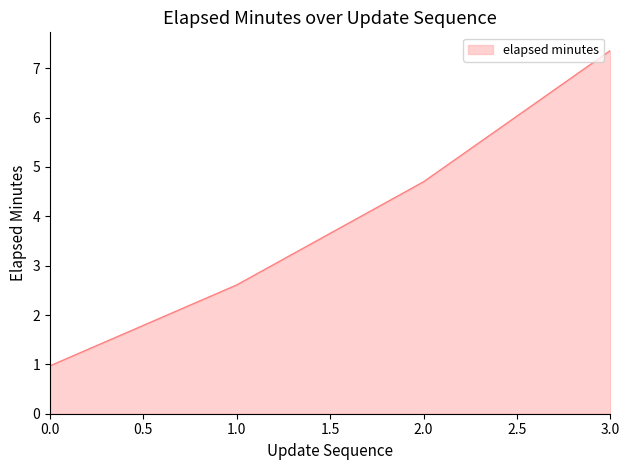

True or false: the data has more than 1 interior local peaks.

False